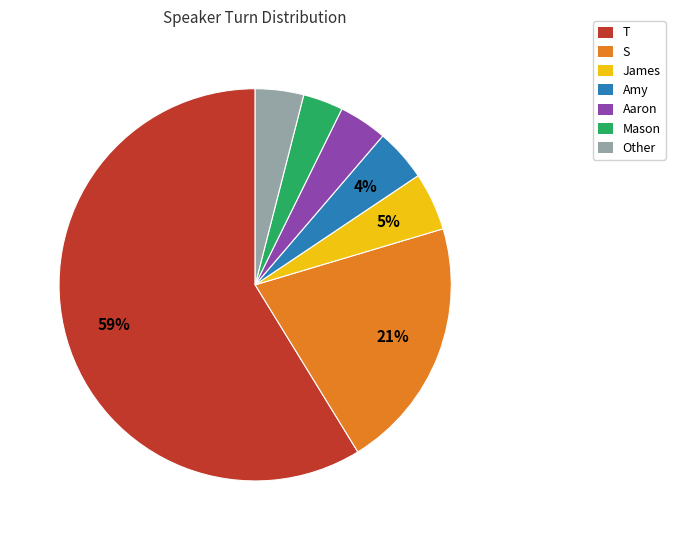

To the nearest percent, what is the combined percentage of Aaron and Amy?

8%